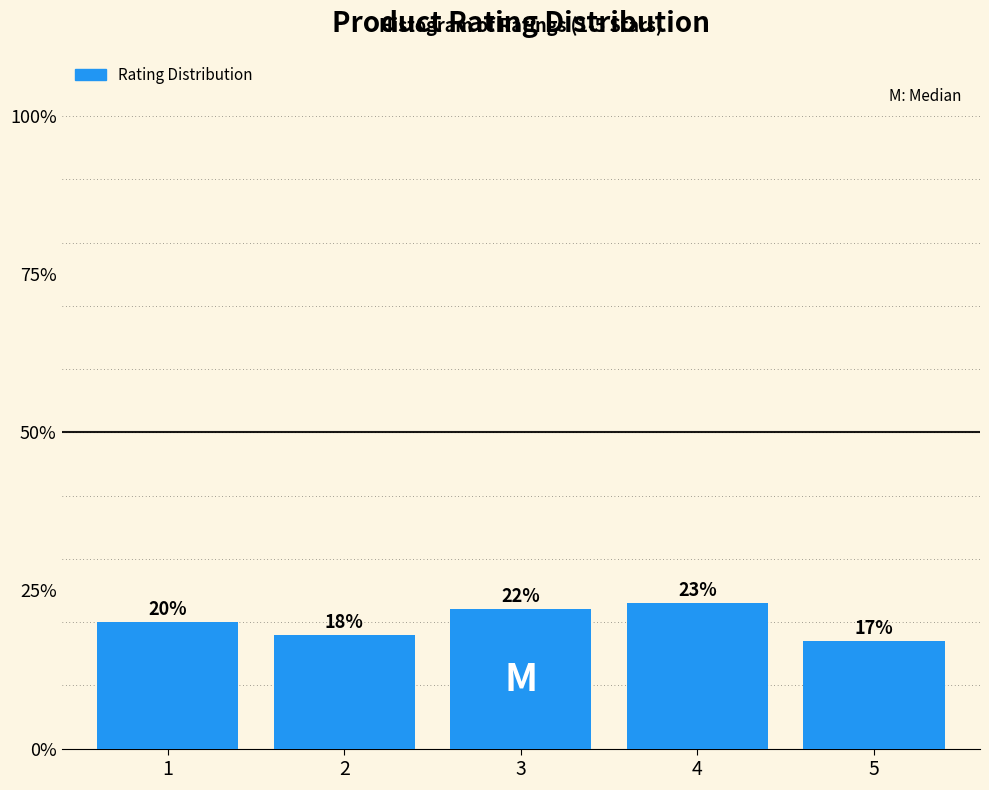

Reading left to right, list all the values displayed in this chart.

20	18	22	23	17